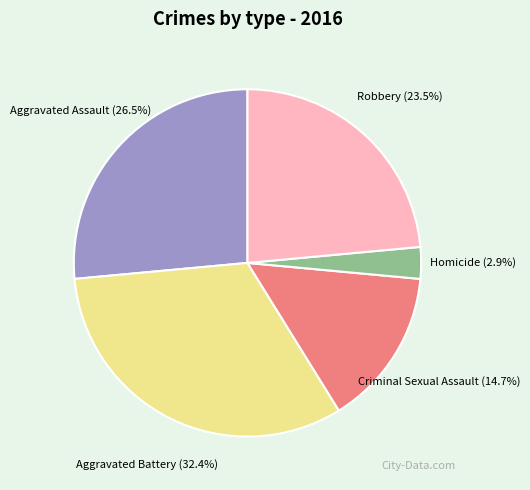

How many segments does this pie chart have?

5